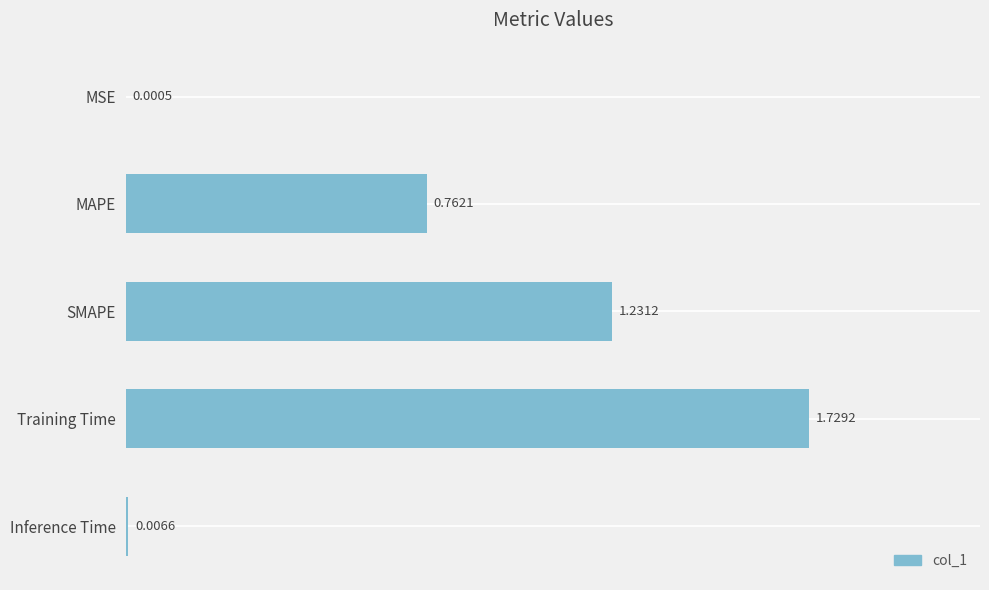

Which label corresponds to the largest value in the chart?

Training Time